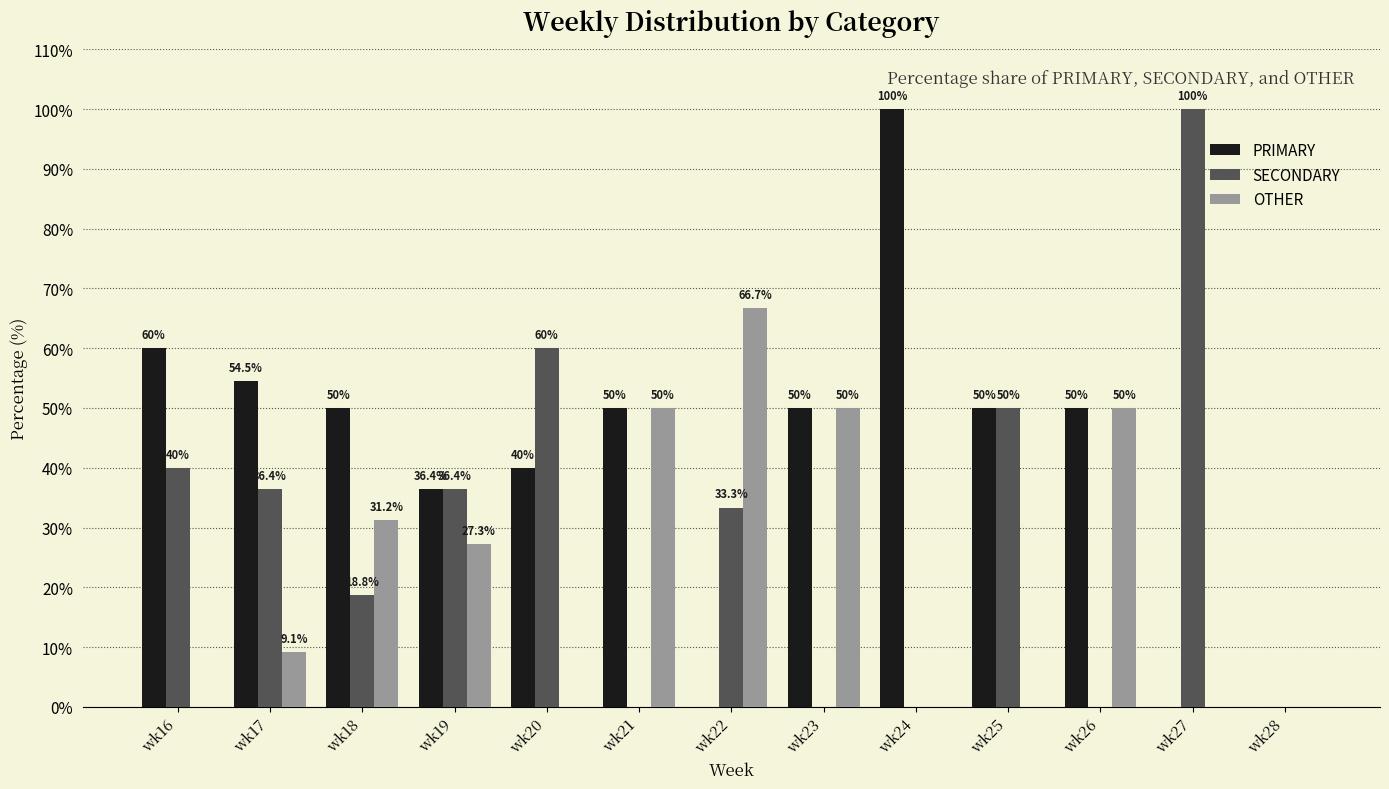

Where is SECONDARY nearest to the value 50?

wk25